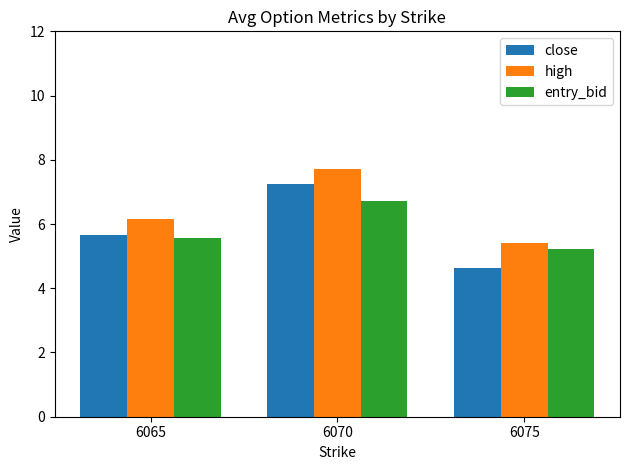

At which category does the chart reach its peak across all series?

6070